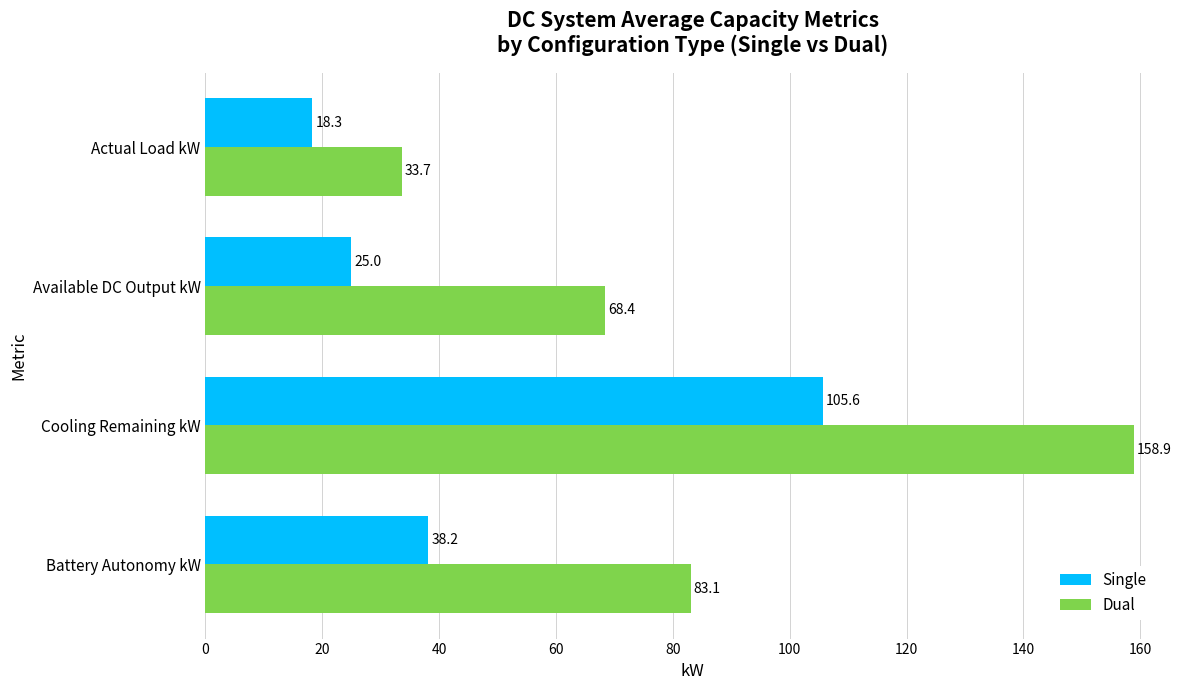

What is the difference between the Single values at Actual Load kW and Cooling Remaining kW?

87.3